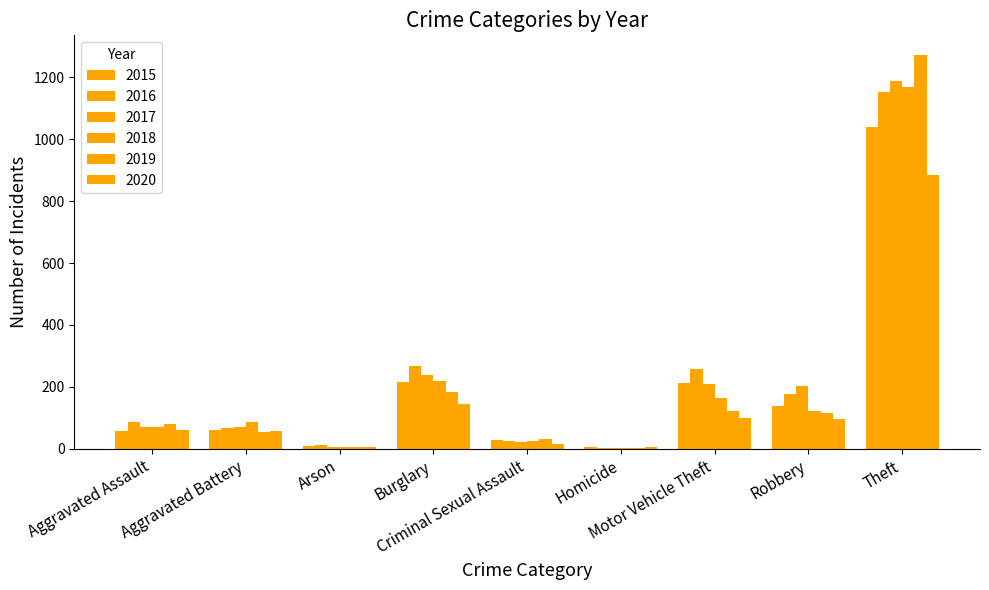

At Theft, list the series in order from smallest to largest.

2020, 2015, 2016, 2018, 2017, 2019